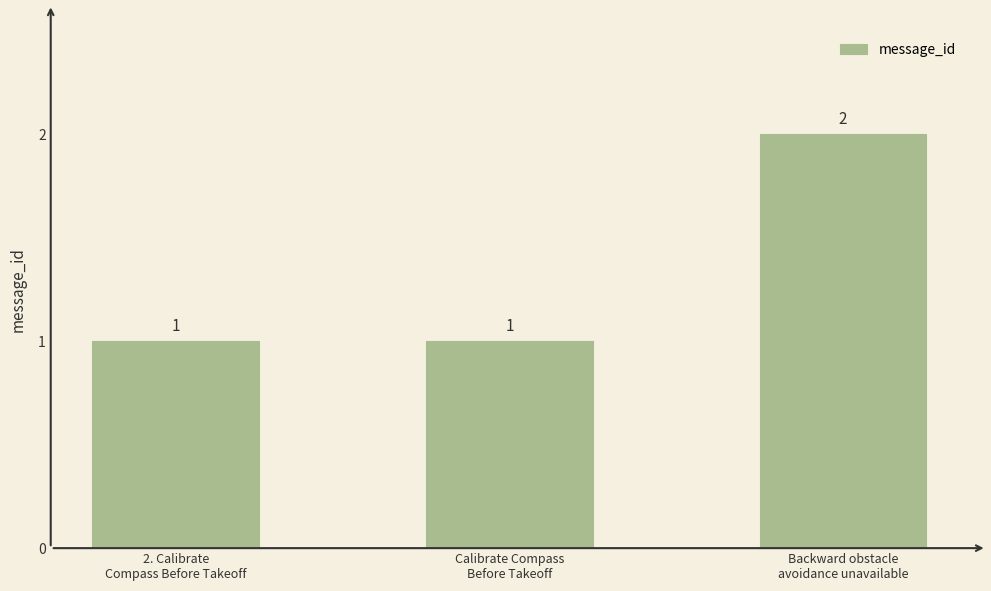

What is the label of the 3rd bar from the left?

Backward obstacle
avoidance unavailable